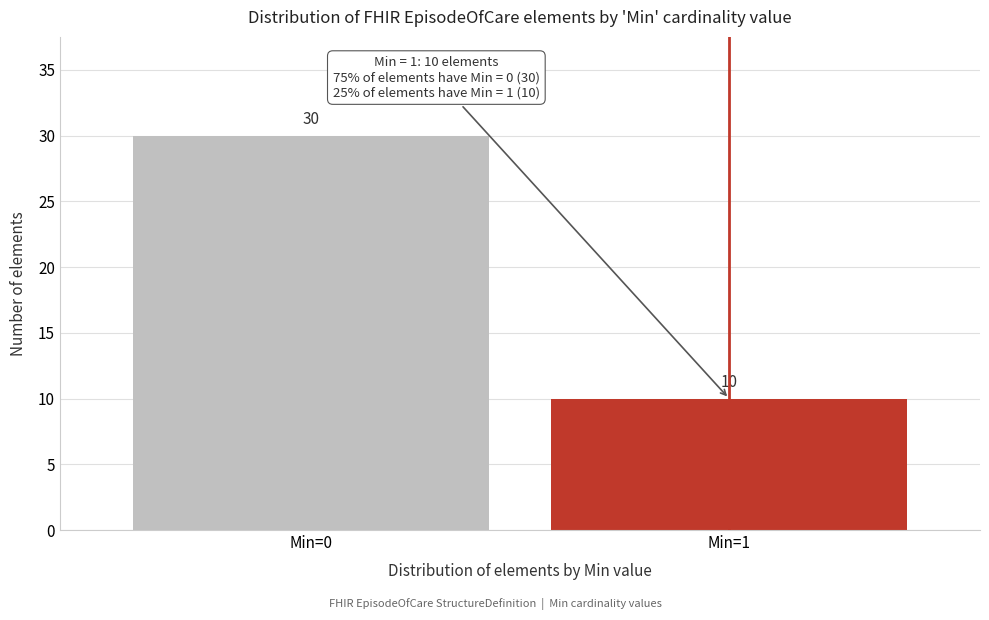

Reading right to left, extract all data points from this chart.

10	30